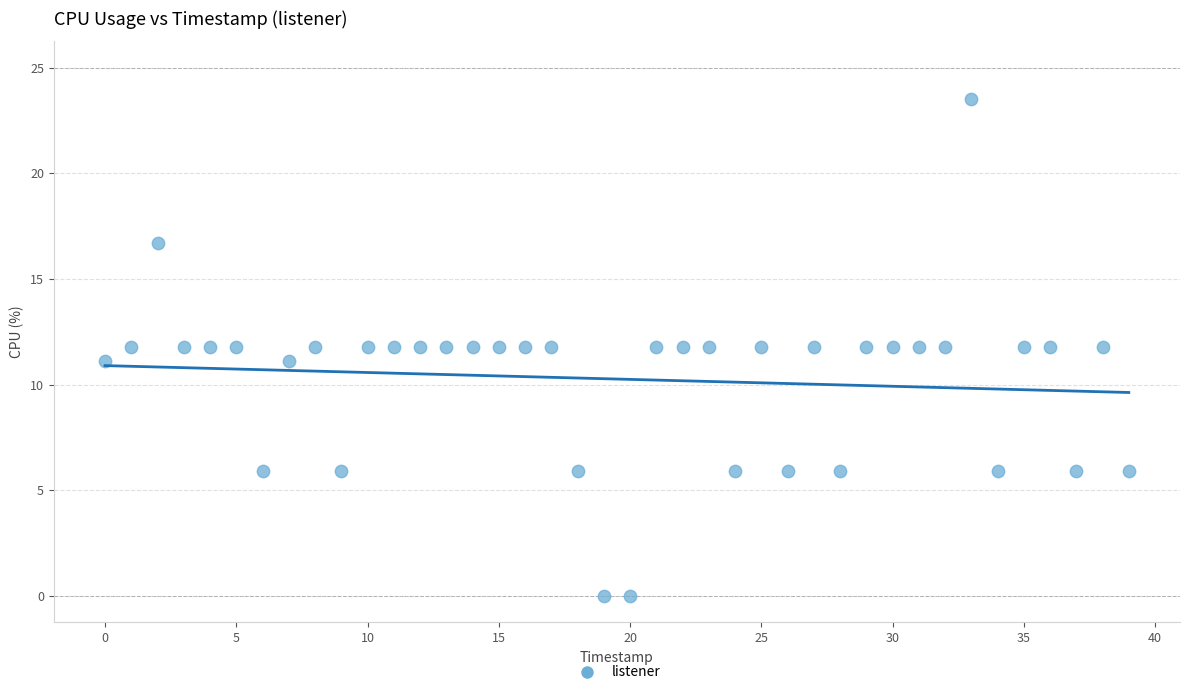

Count the number of points in this scatter plot.

40